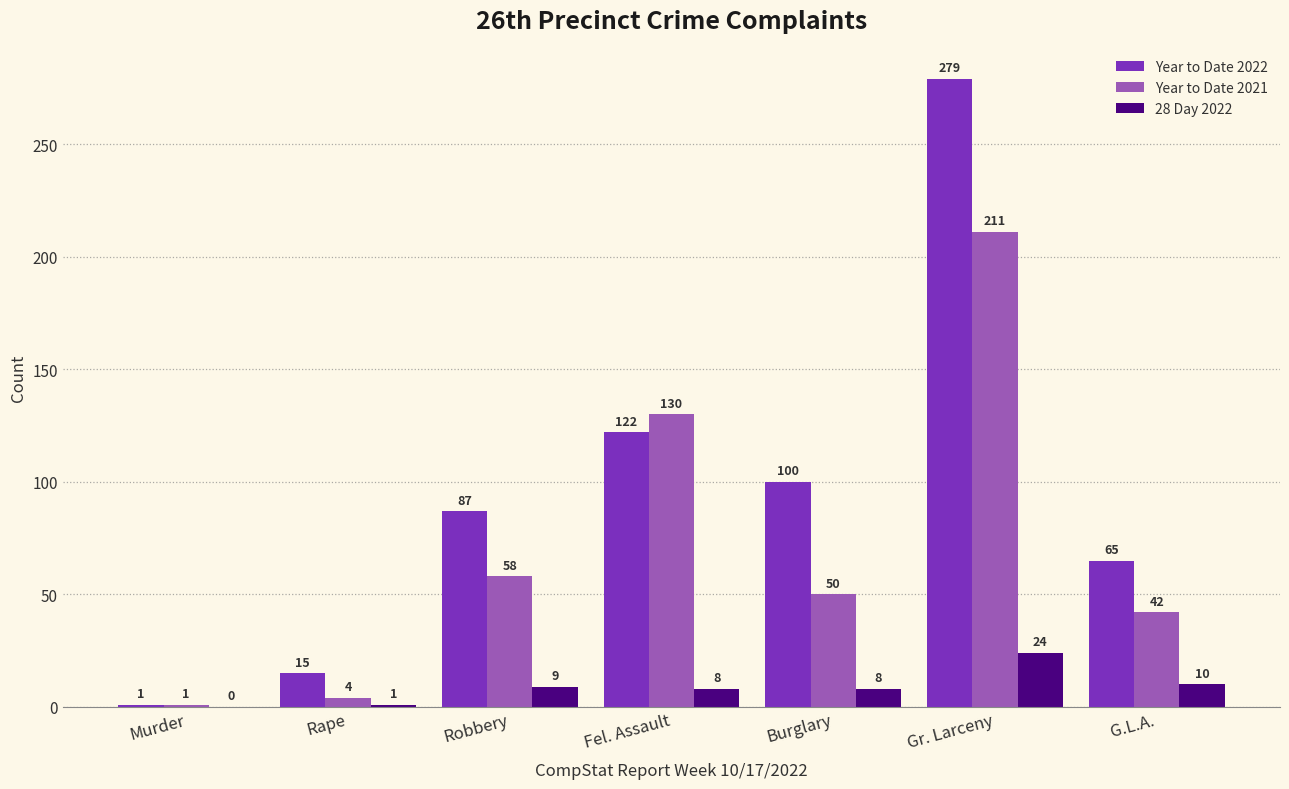

Which series changed the most between Fel. Assault and Gr. Larceny?

Year to Date 2022